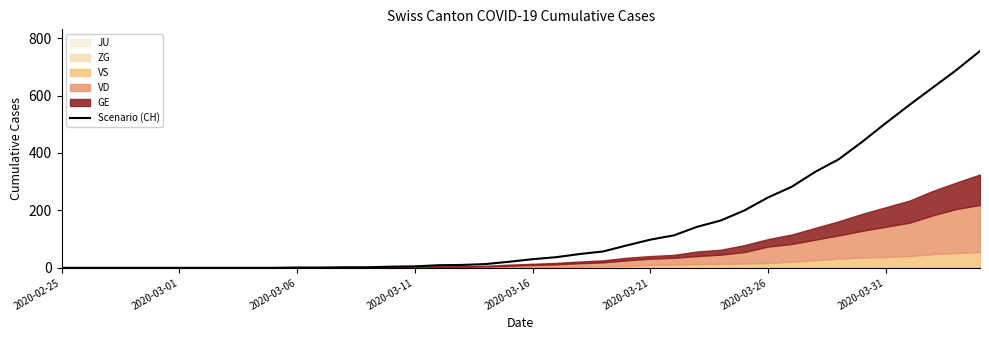

Is it true that the value at 2020-03-31 is 0?

True